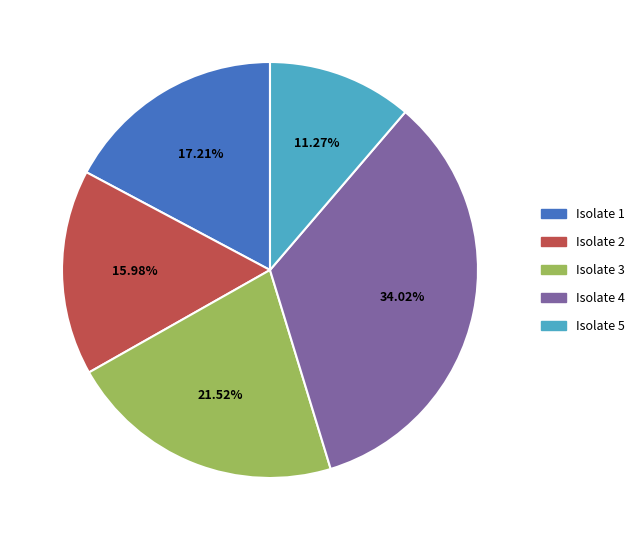

Is there any slice that represents more than half of the pie?

No